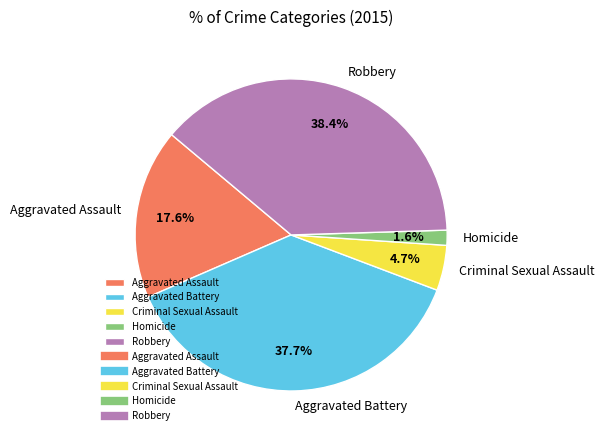

Does Criminal Sexual Assault represent more than half of the total?

No